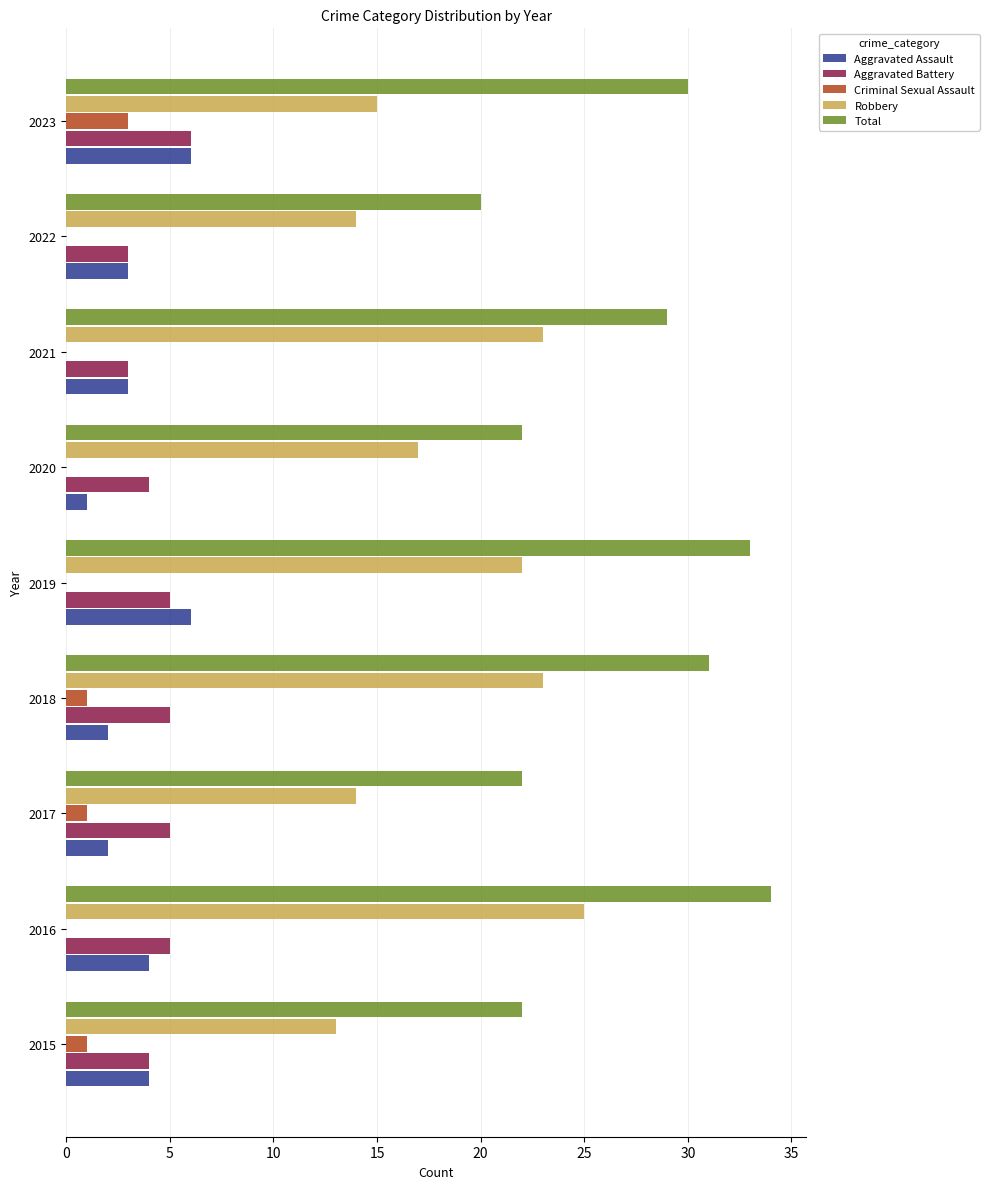

The value of Aggravated Battery at 2019 is 5. True or false?

True